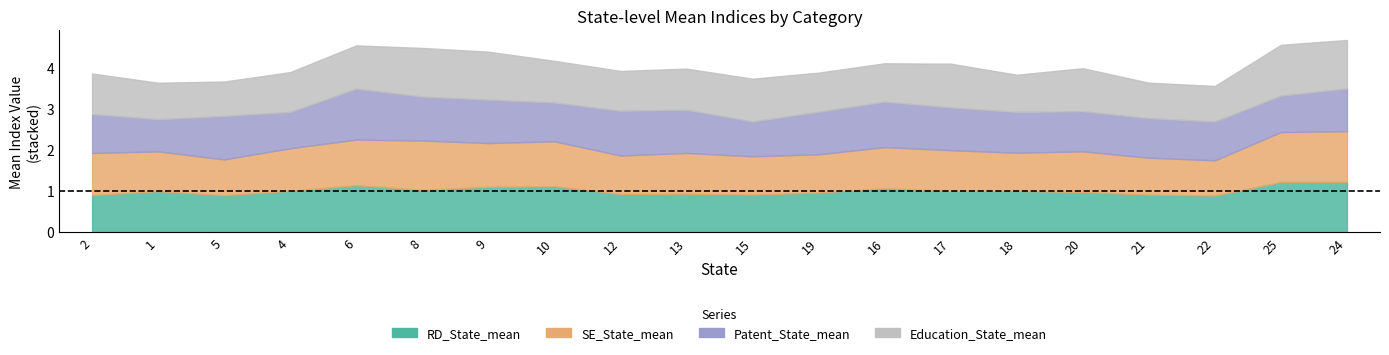

Where is the first local minimum for Patent_State_mean?

1